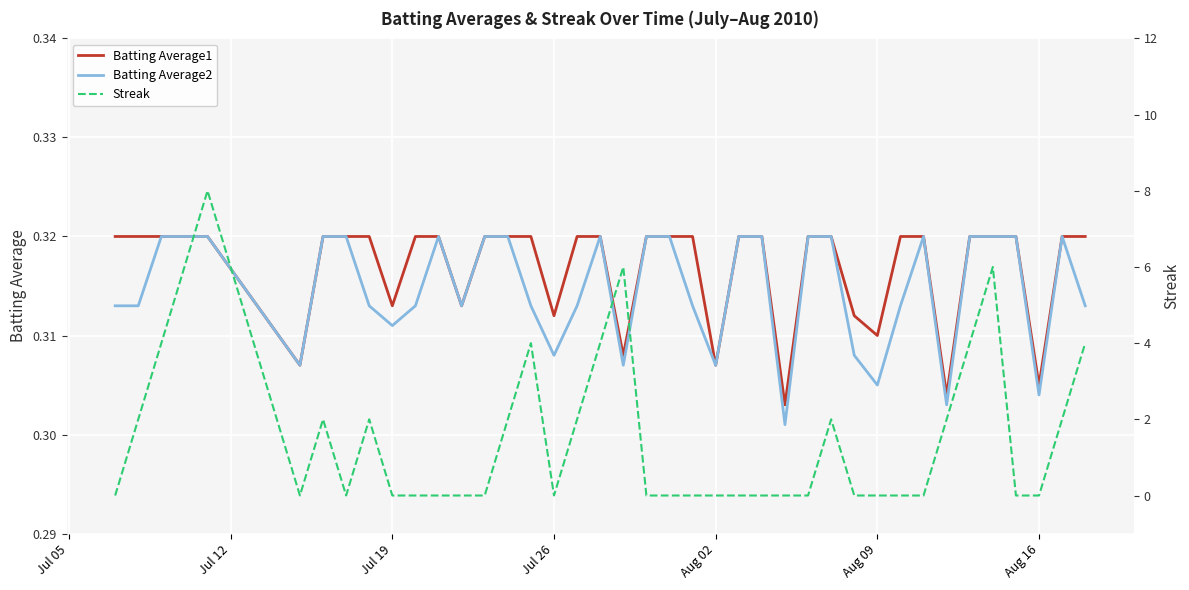

In Batting Average2, how many points are higher than both neighbors (excluding endpoints)?

4